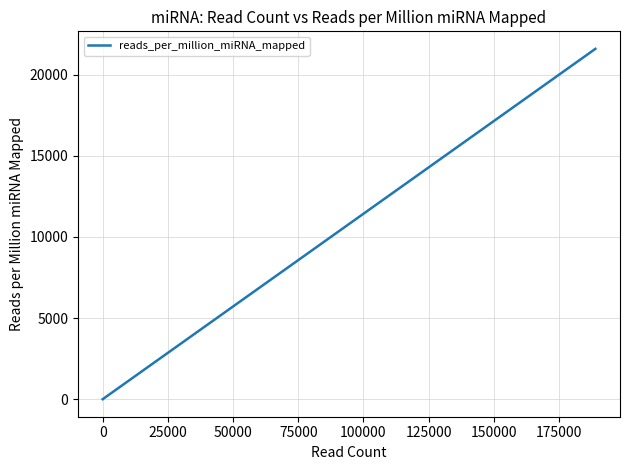

True or false: the data has more than 0 interior local peaks.

False